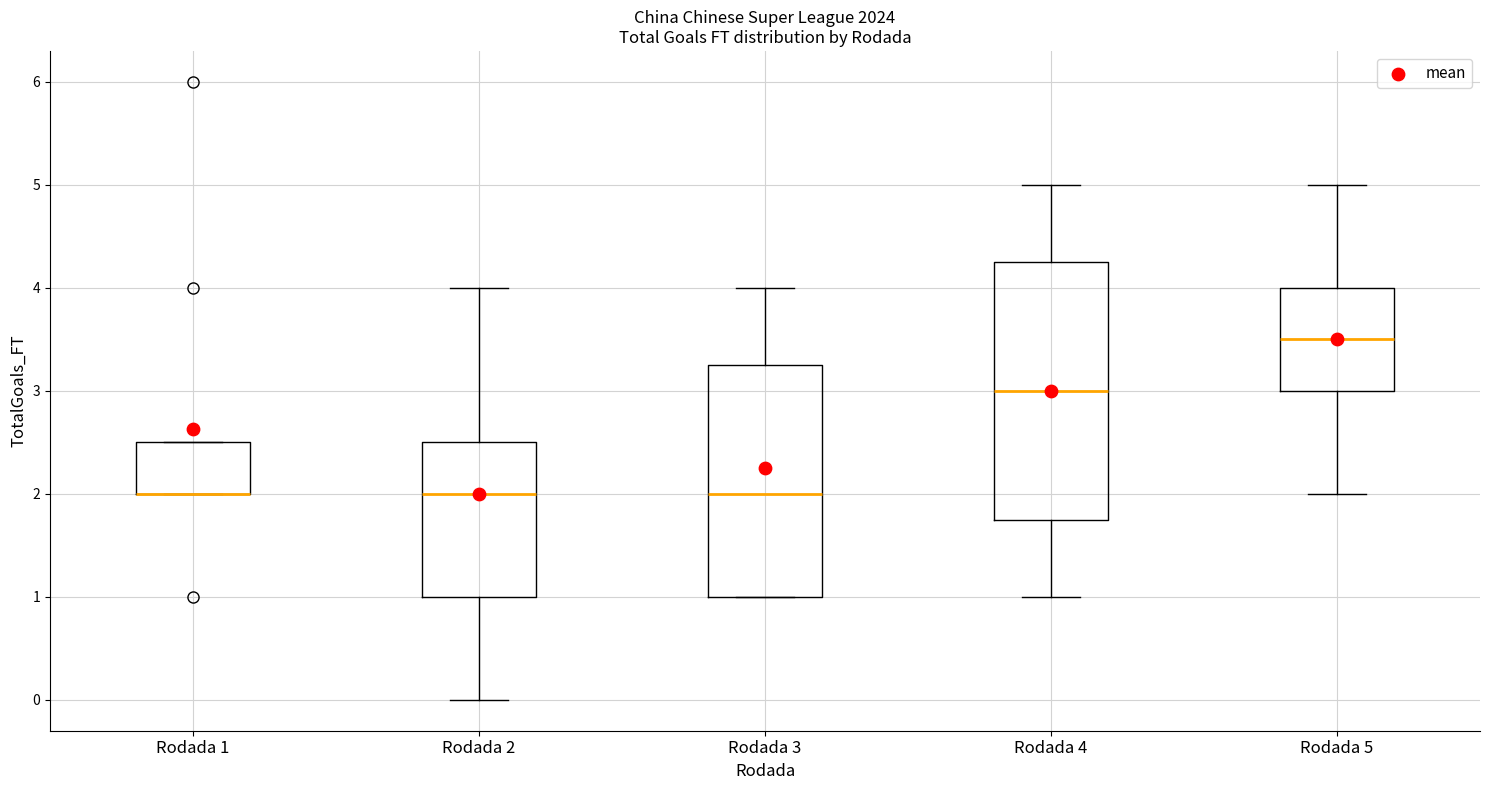

Reading left to right, read every box against the y-axis: the position of its median line, the range the box covers, and the ends of its whiskers. The values are not printed on the chart, so give them approximately, as read against the axis.

Rodada 1: median 2.0 (drawn on the box's lower edge), box 2.0 to 2.5, whiskers 2.0 to 2.5
Rodada 2: median 2.0, box 1.0 to 2.5, whiskers 0.0 to 4.0
Rodada 3: median 2.0, box 1.0 to 3.3, whiskers 1.0 to 4.0
Rodada 4: median 3.0, box 1.8 to 4.3, whiskers 1.0 to 5.0
Rodada 5: median 3.5, box 3.0 to 4.0, whiskers 2.0 to 5.0